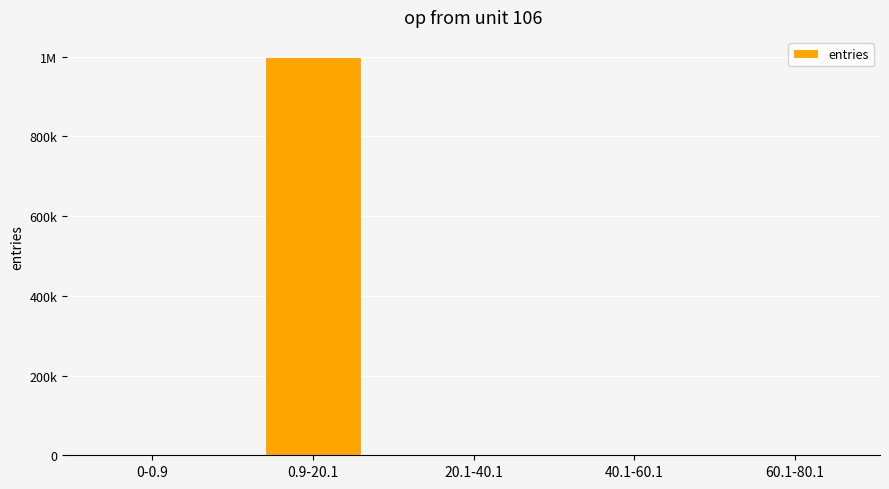

Rank the categories by value from lowest to highest.

0-0.9, 60.1-80.1, 40.1-60.1, 20.1-40.1, 0.9-20.1